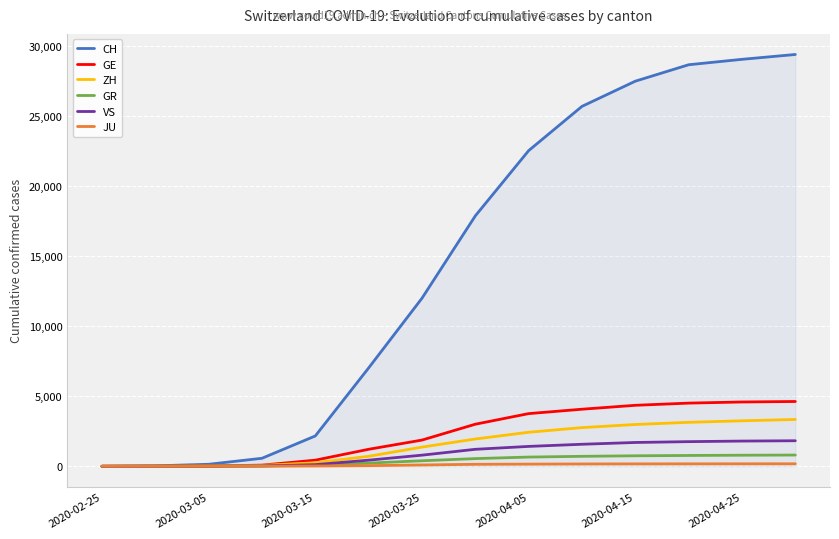

Does the chart have visible grid lines?

Yes